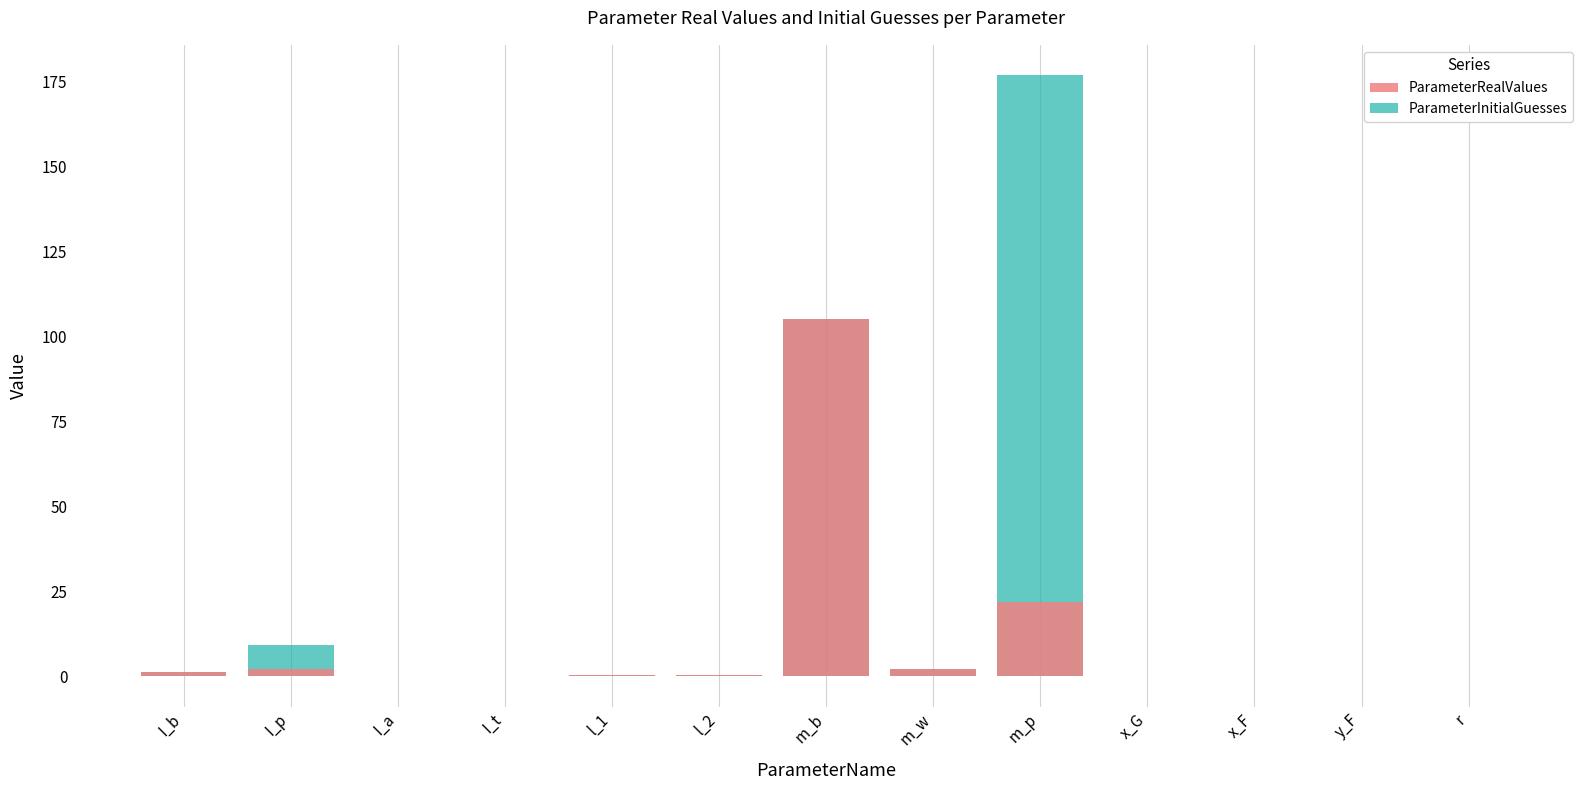

At how many categories does at least one series exceed 150?

1